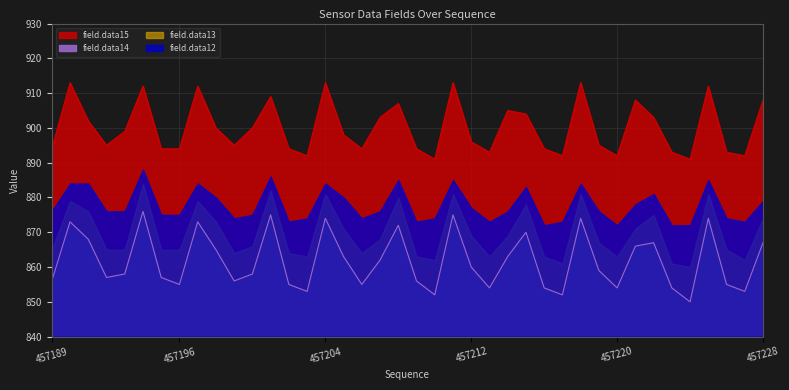

What is the sum of all field.data15 values?

36002